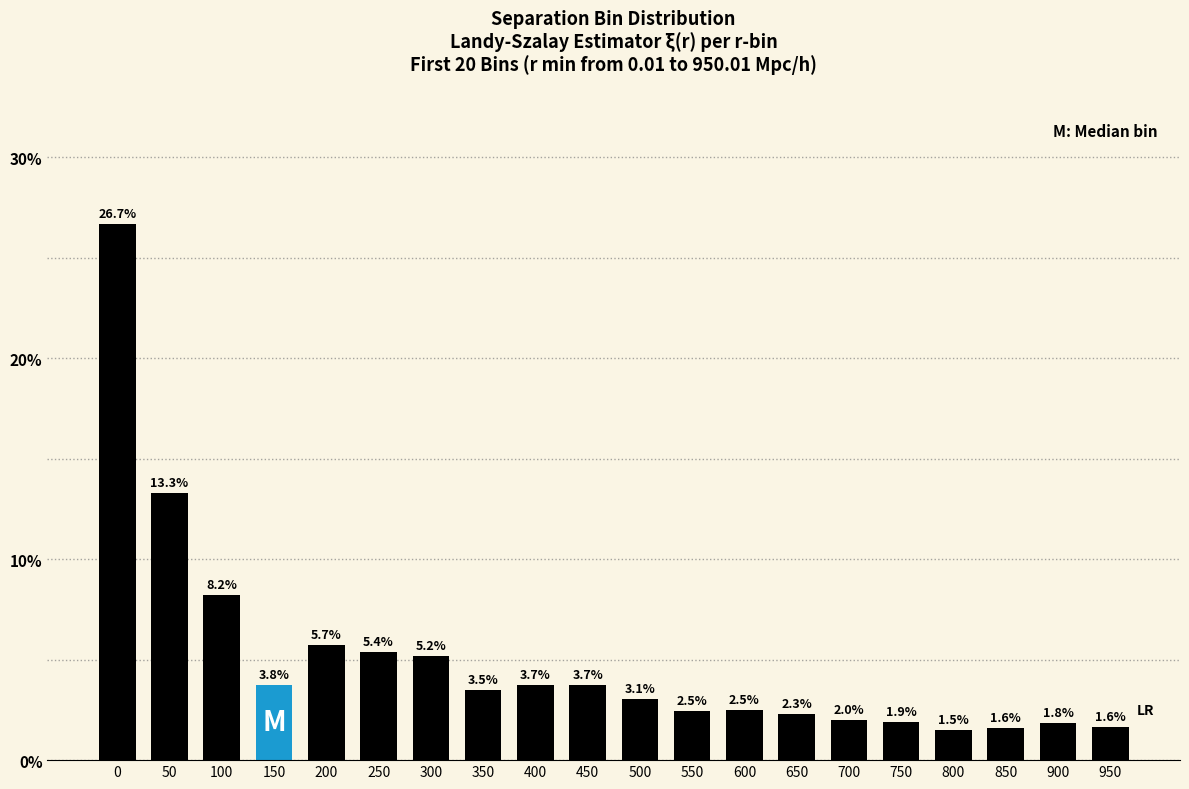

Reading left to right, transcribe all the data shown in this chart.

26.7	13.3	8.2	3.8	5.7	5.4	5.2	3.5	3.7	3.7	3.1	2.5	2.5	2.3	2.0	1.9	1.5	1.6	1.8	1.6